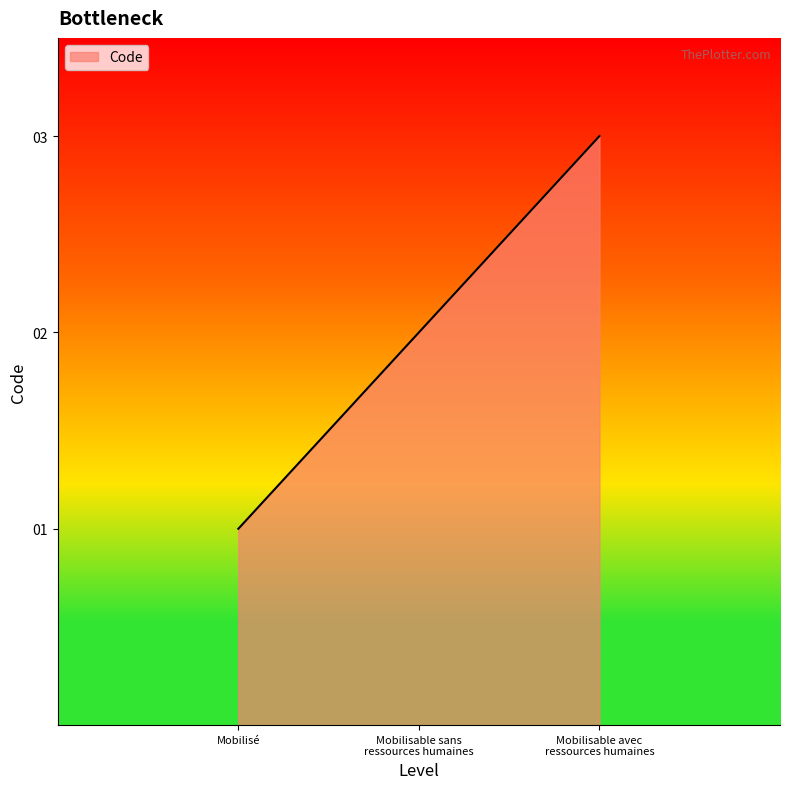

What is the greatest value displayed?

3